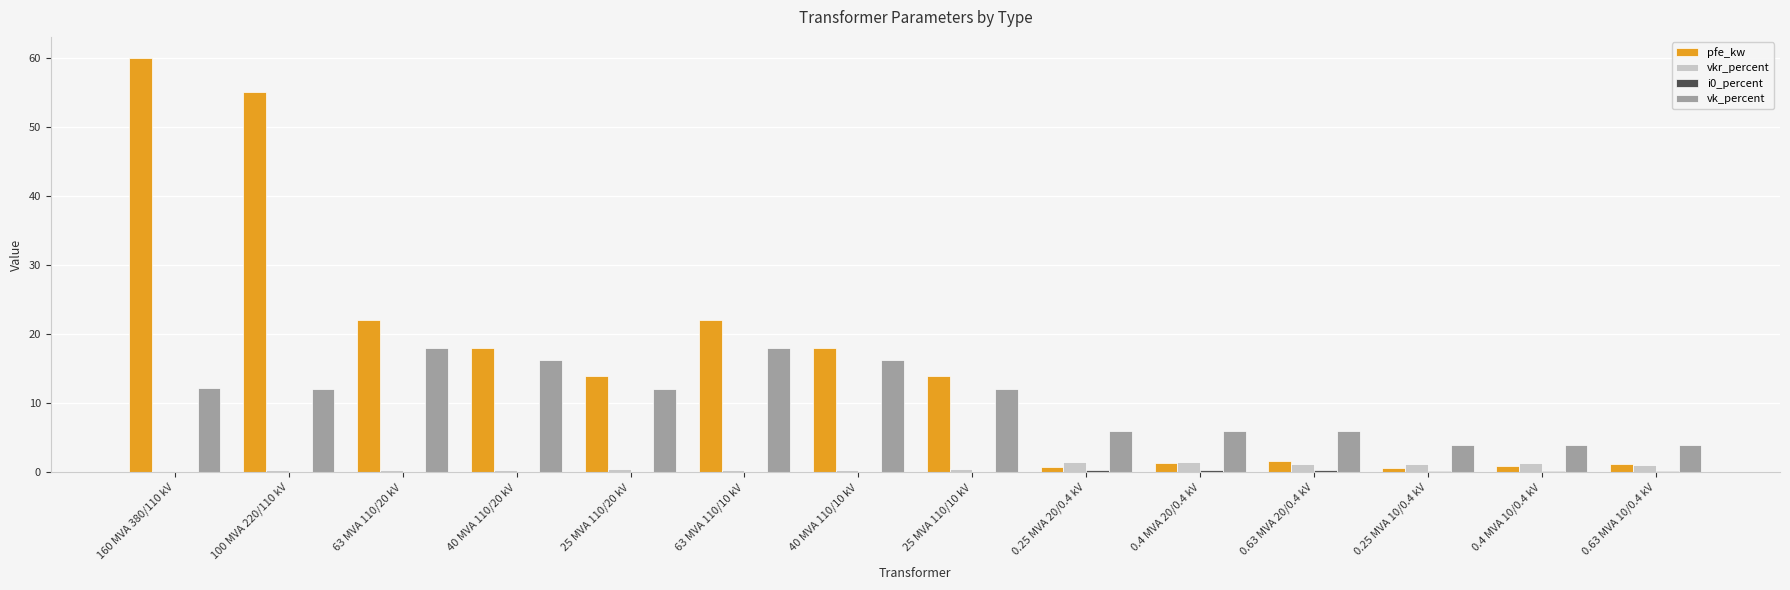

Is it true that pfe_kw equals 18.0 at 40 MVA 110/20 kV?

True